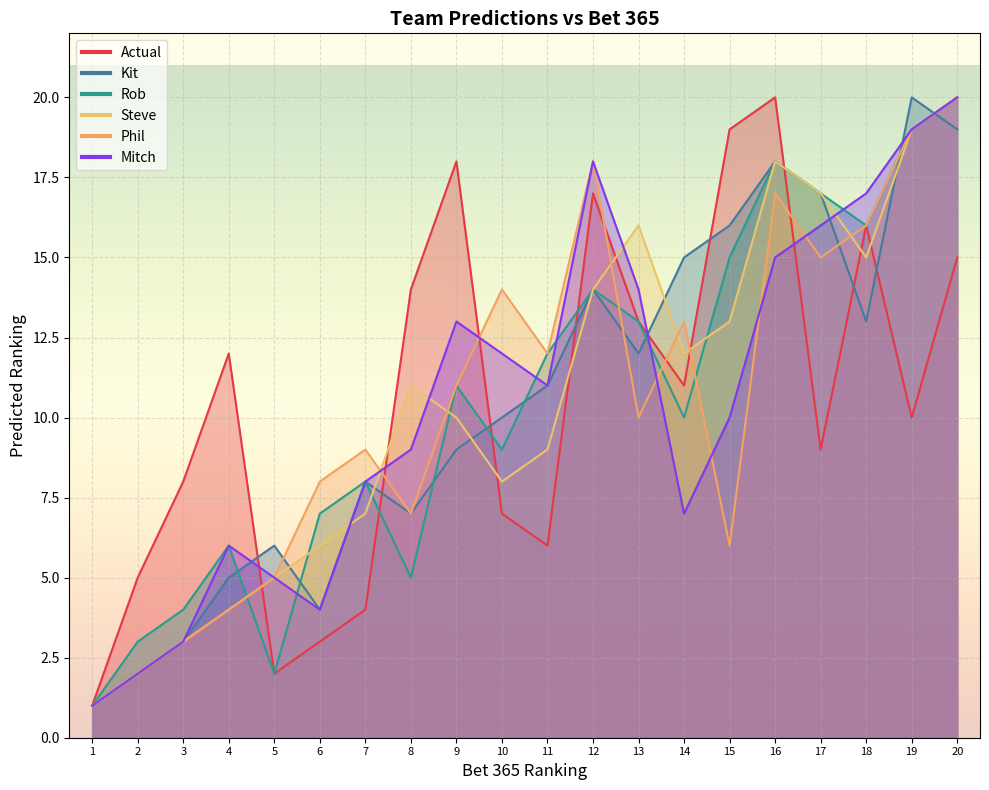

How many series are shown in this chart?

6